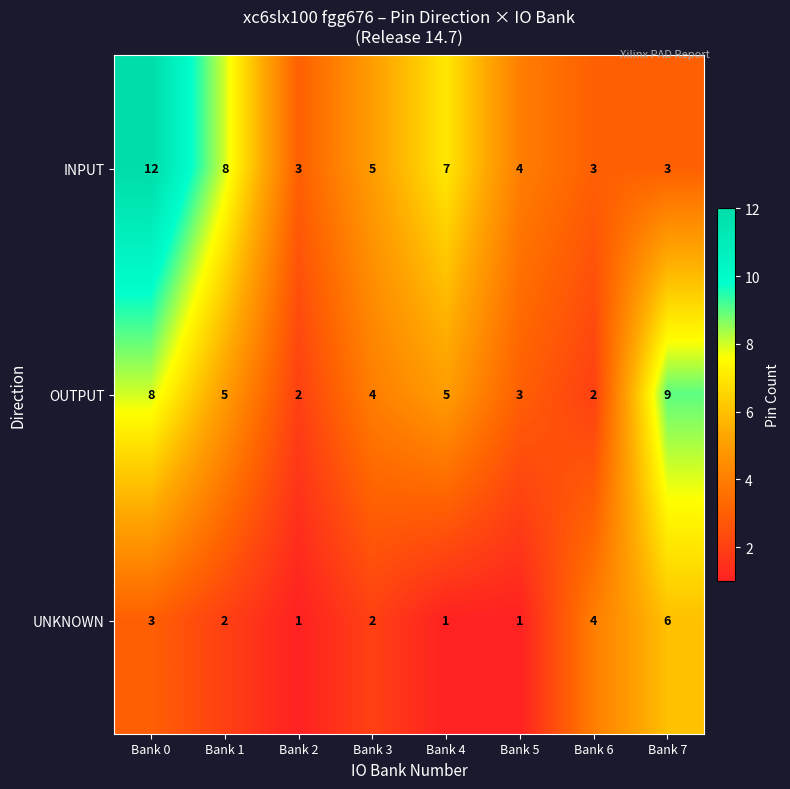

What is the difference between the maximum and minimum values in the UNKNOWN series?

5